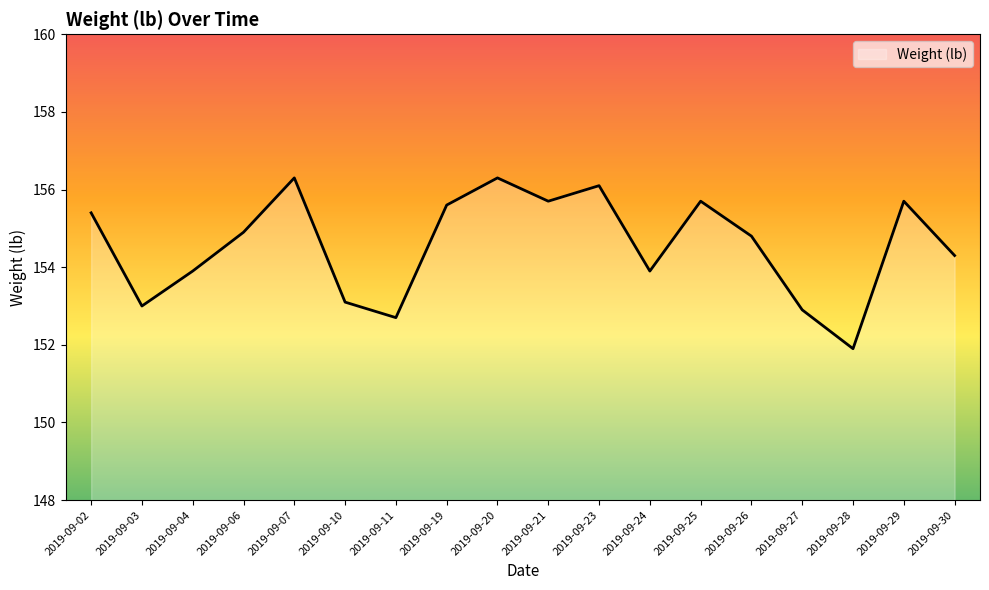

The chart shows a value of 155.6 at 2019-09-19. True or false?

True